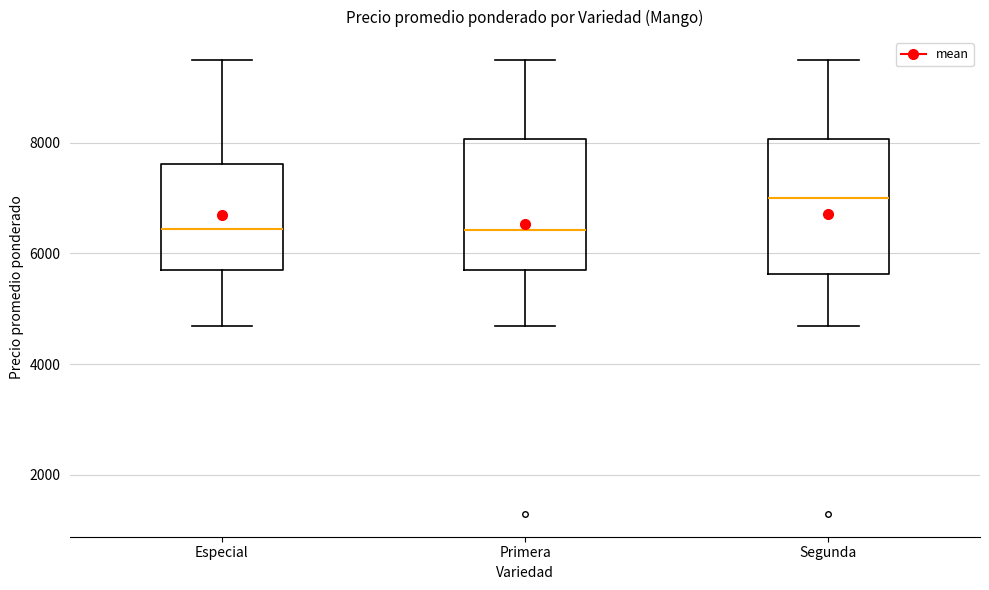

Where is the upper edge of the box for Especial on the y-axis? The values are not printed on the chart, so give them approximately, as read against the axis.

7600